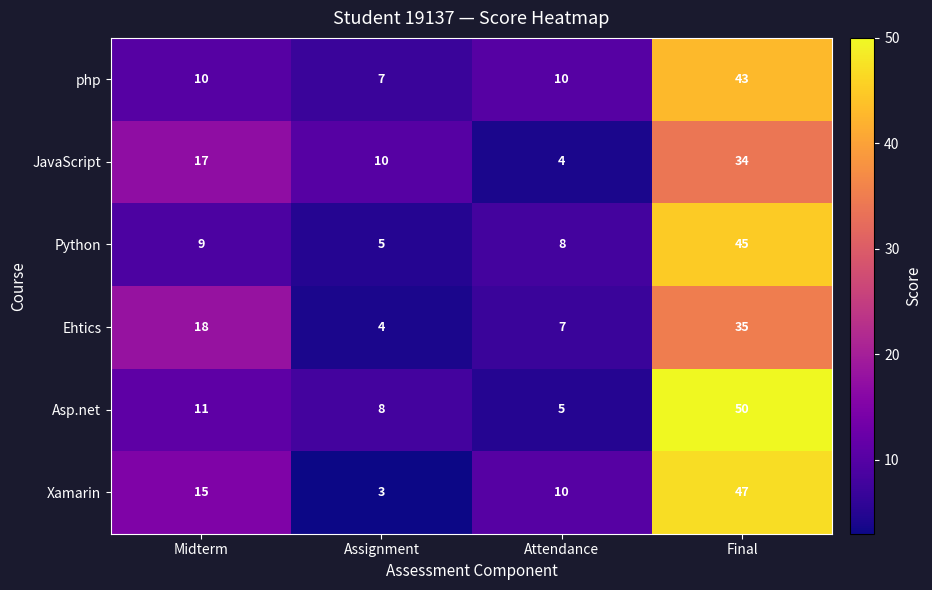

What is the sum of the JavaScript values at Assignment and Attendance?

14